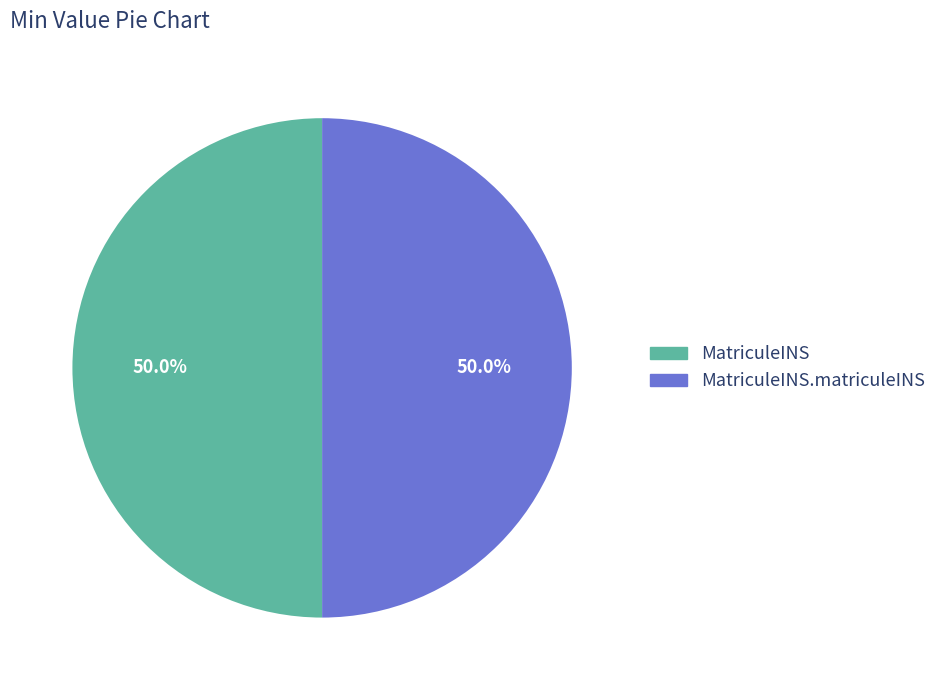

Count the number of slices in the pie.

2